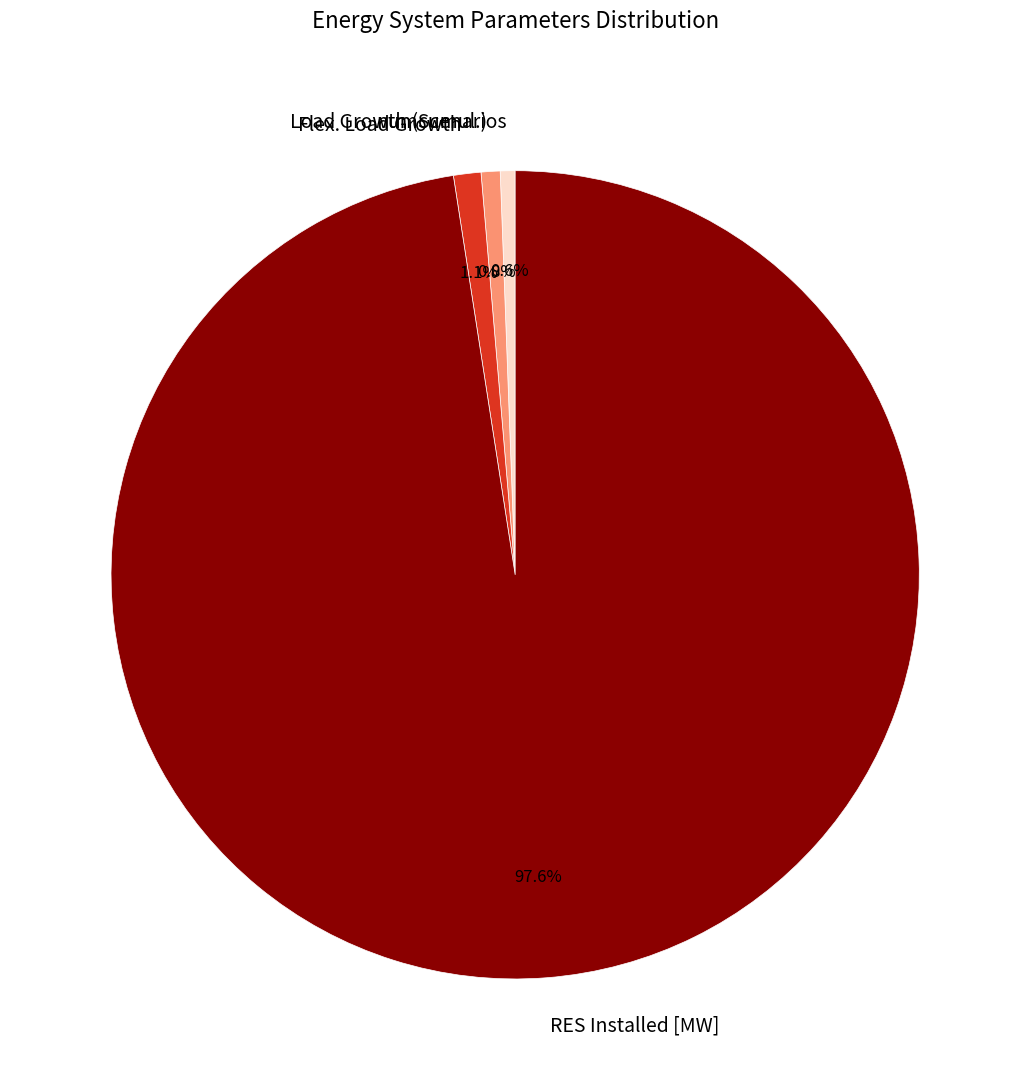

What is the ratio of the value at numScenarios to the value at Flex. Load Growth?

0.5